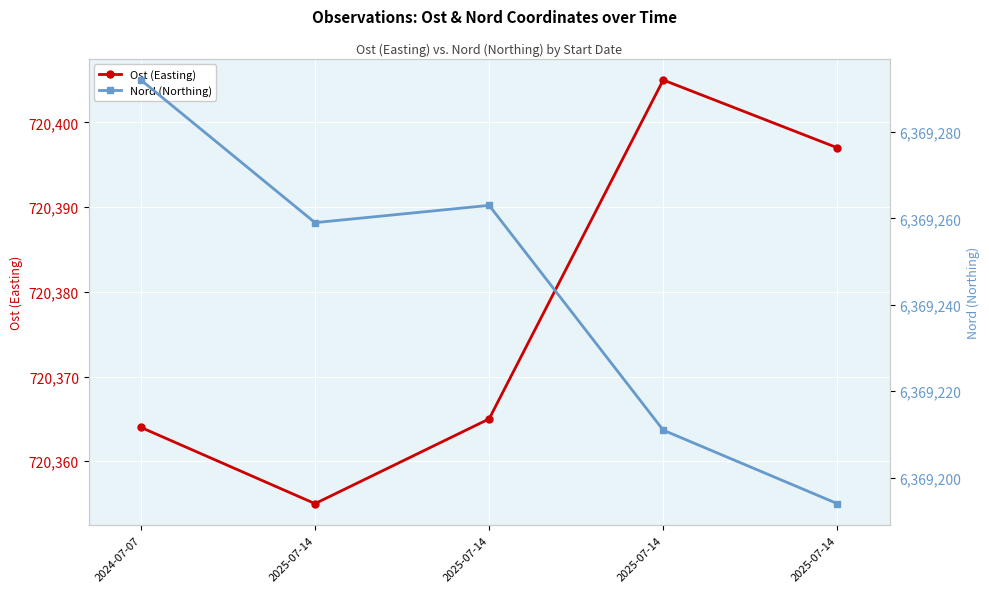

Which series has the widest spread of values?

Nord (Northing)